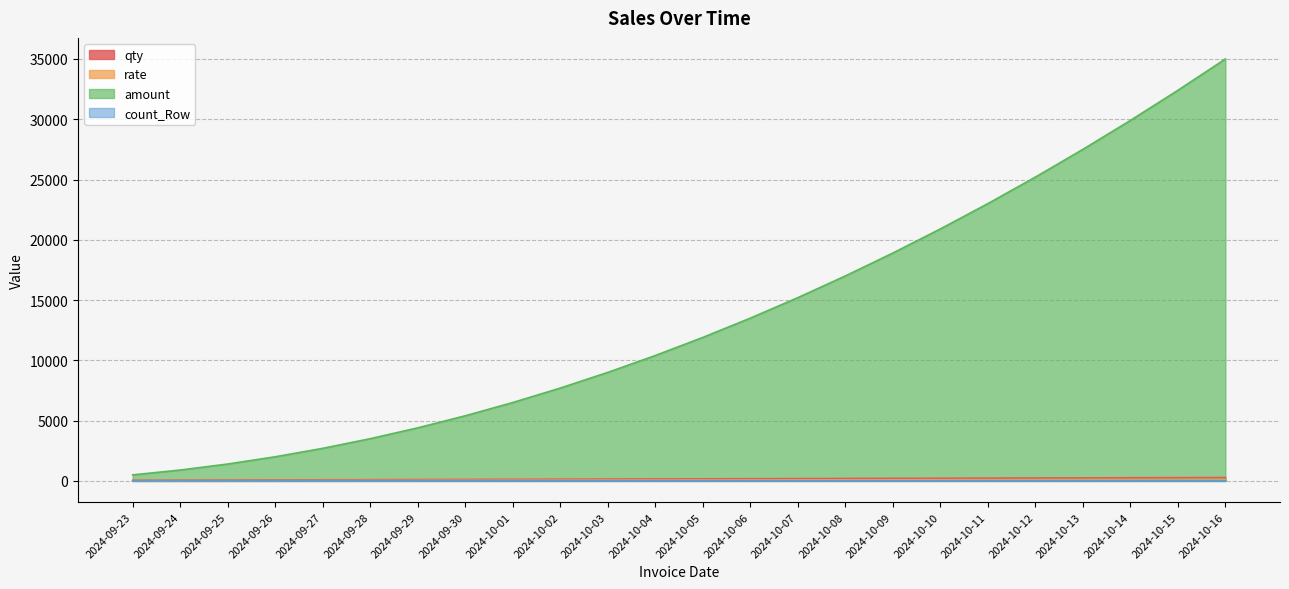

What is the value of the count_Row point at the 24th from the left?

24